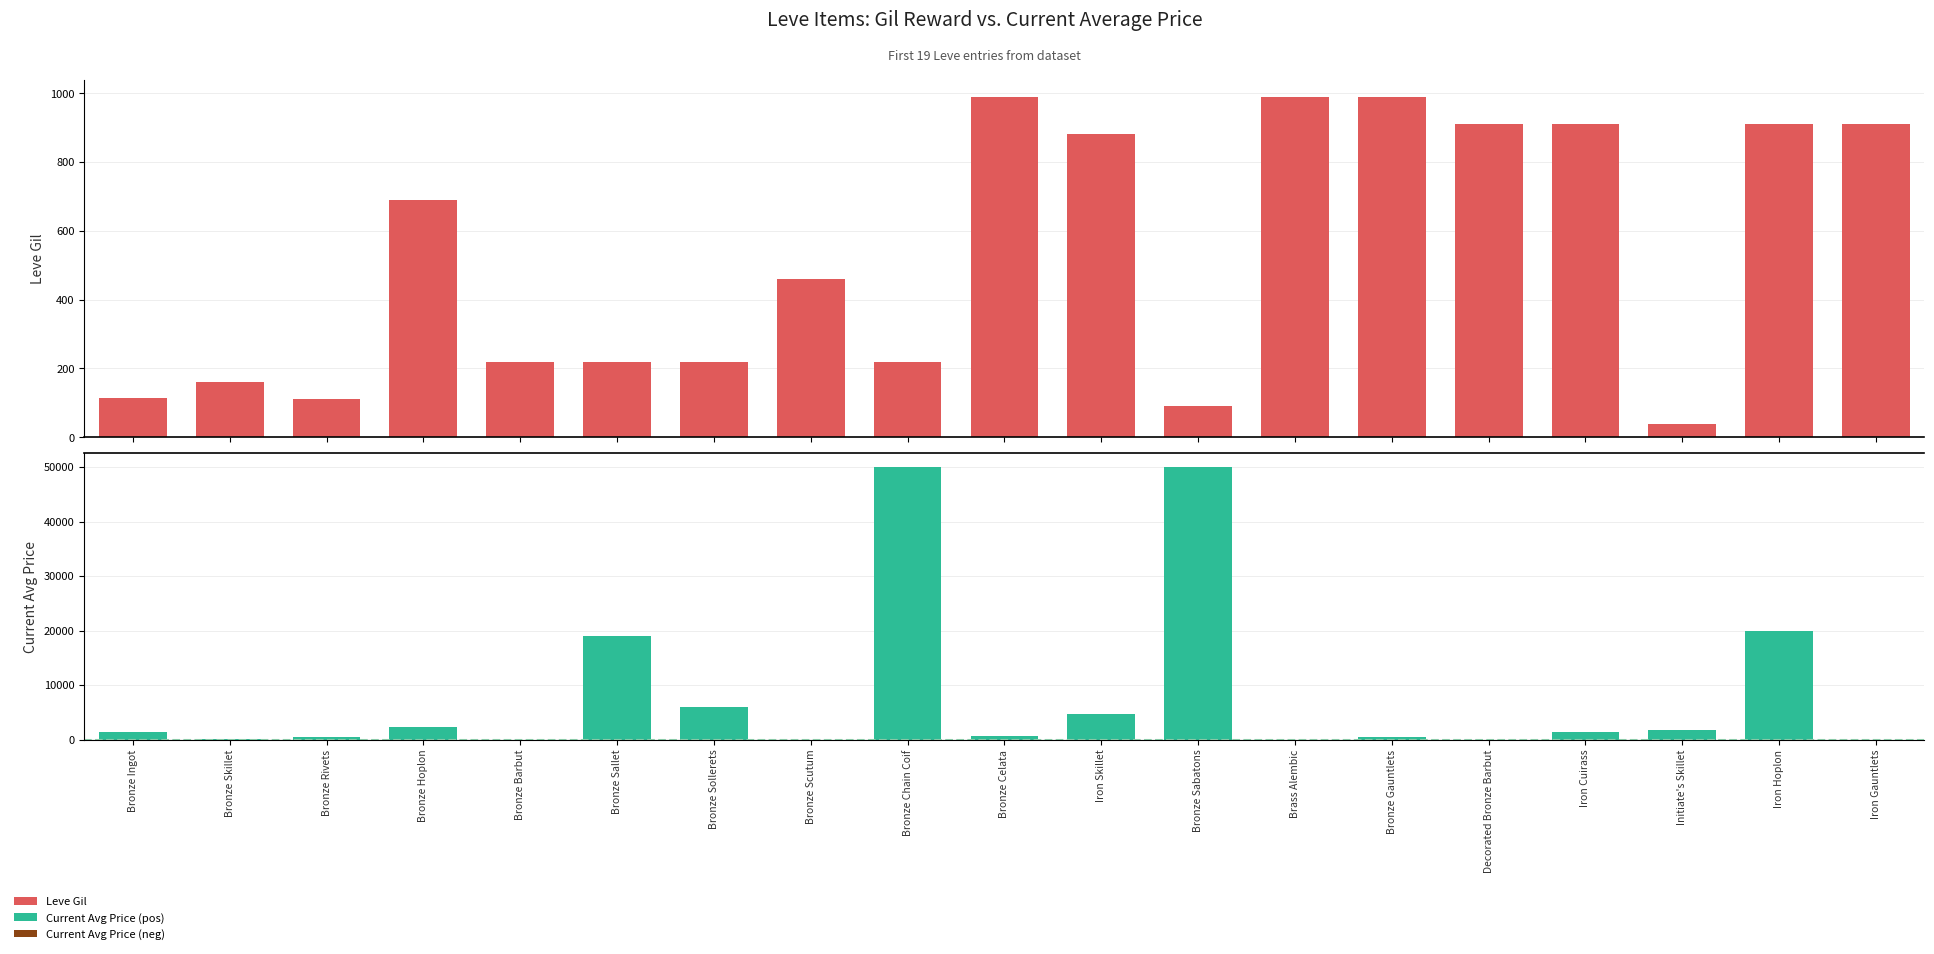

Which has a higher value, Initiate's Skillet or Bronze Chain Coif?

Bronze Chain Coif